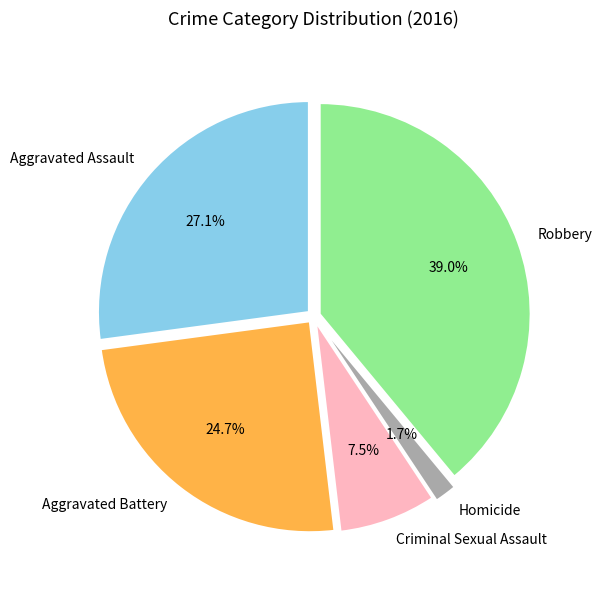

Is Aggravated Assault the majority of the pie?

No